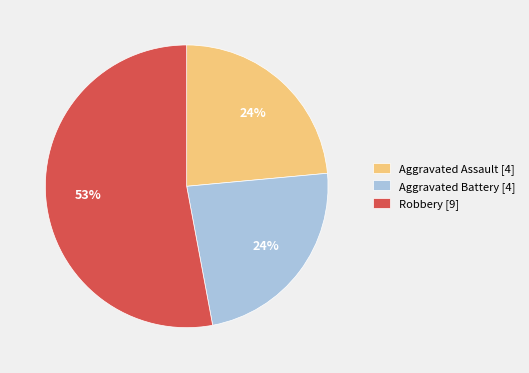

To the nearest percent, what is the average slice percentage?

33%